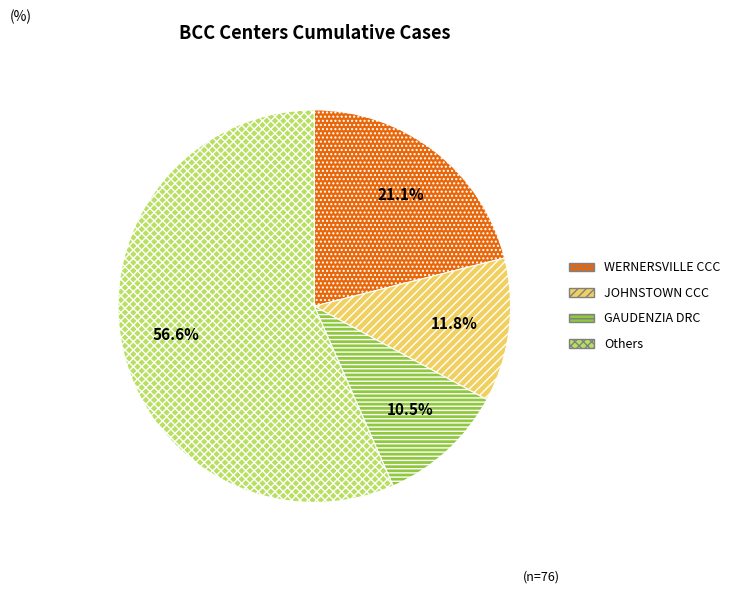

Is there a majority slice in this chart?

Yes